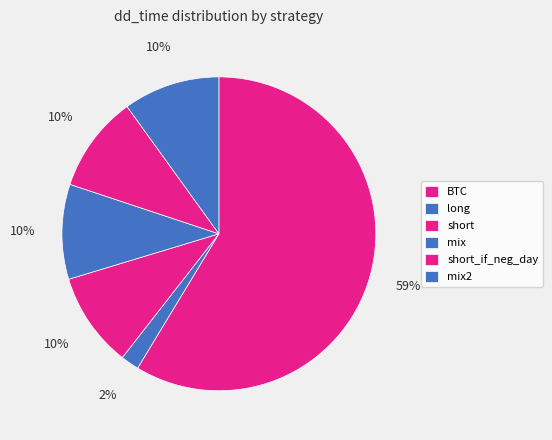

The short_if_neg_day slice represents 1% of the pie. True or false?

False